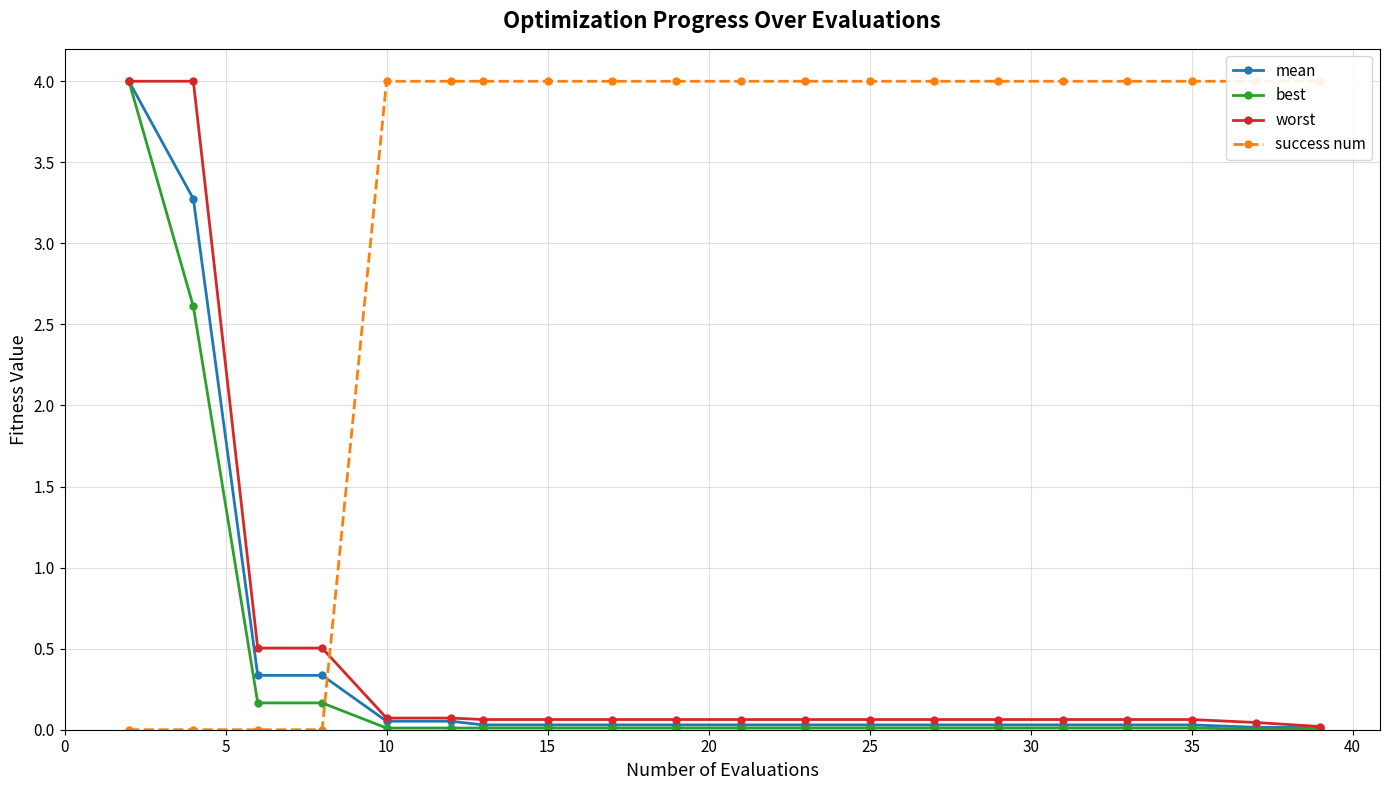

After their last crossing, which series has the higher values: success num or mean?

success num